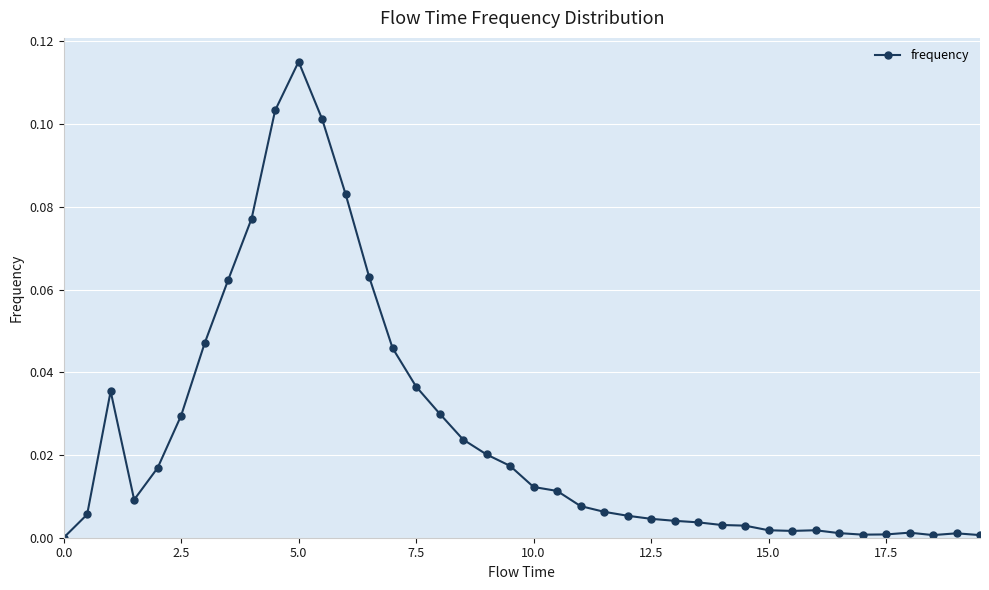

How many data points are above 0?

39